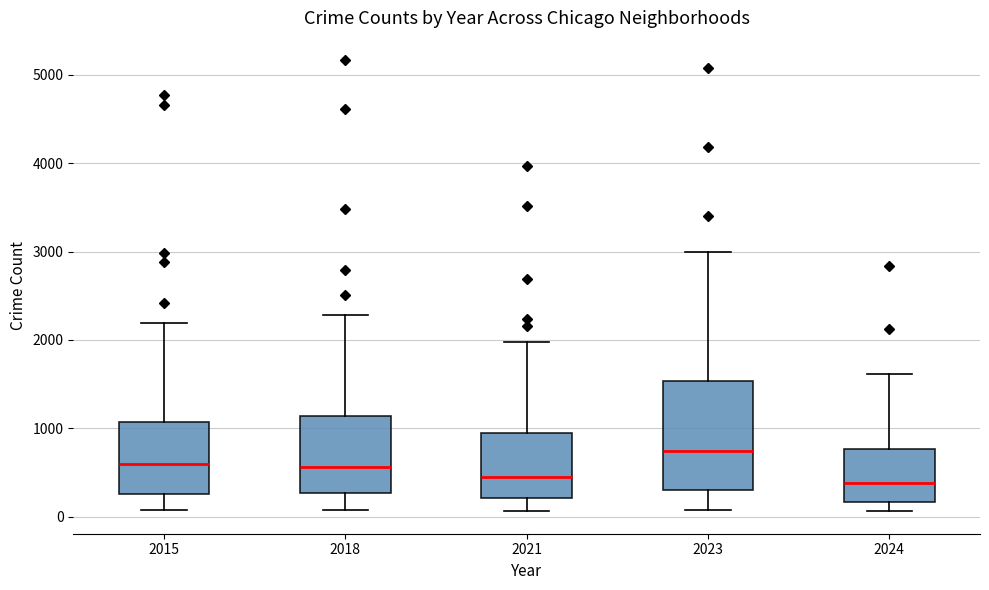

Comparing the boxes themselves (not the whiskers), which one is the tallest?

2023